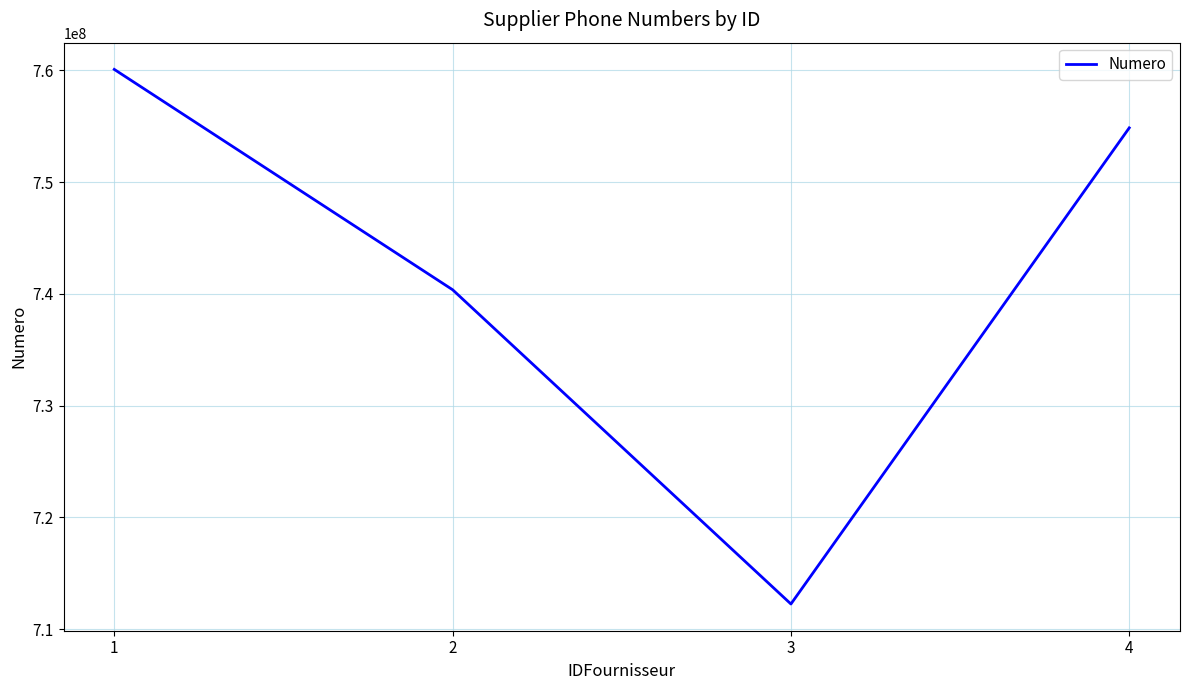

What is the minimum value shown in the chart?

712243648